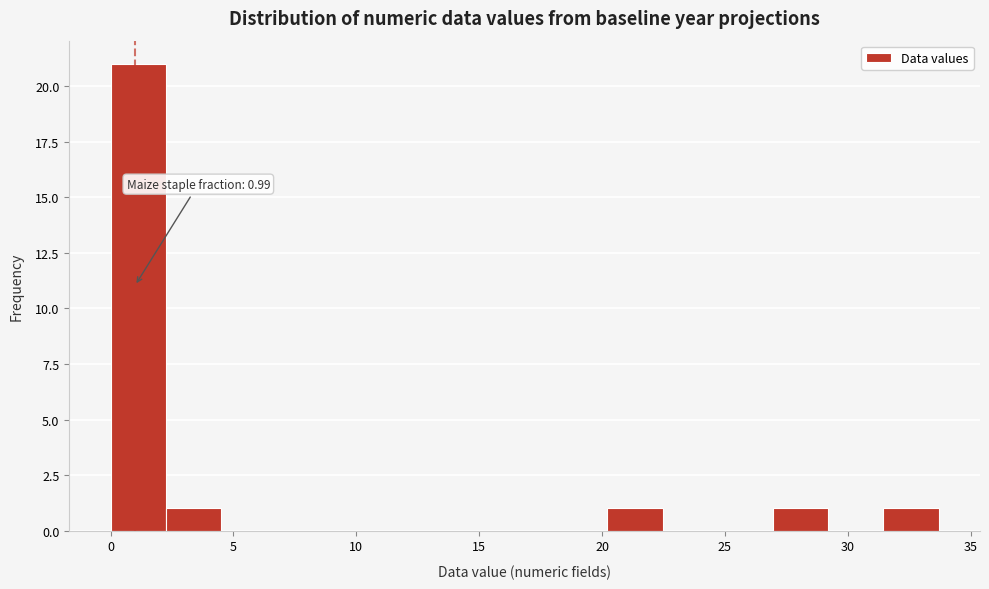

Which range on the x-axis has the tallest bar?

0.0 to 2.0